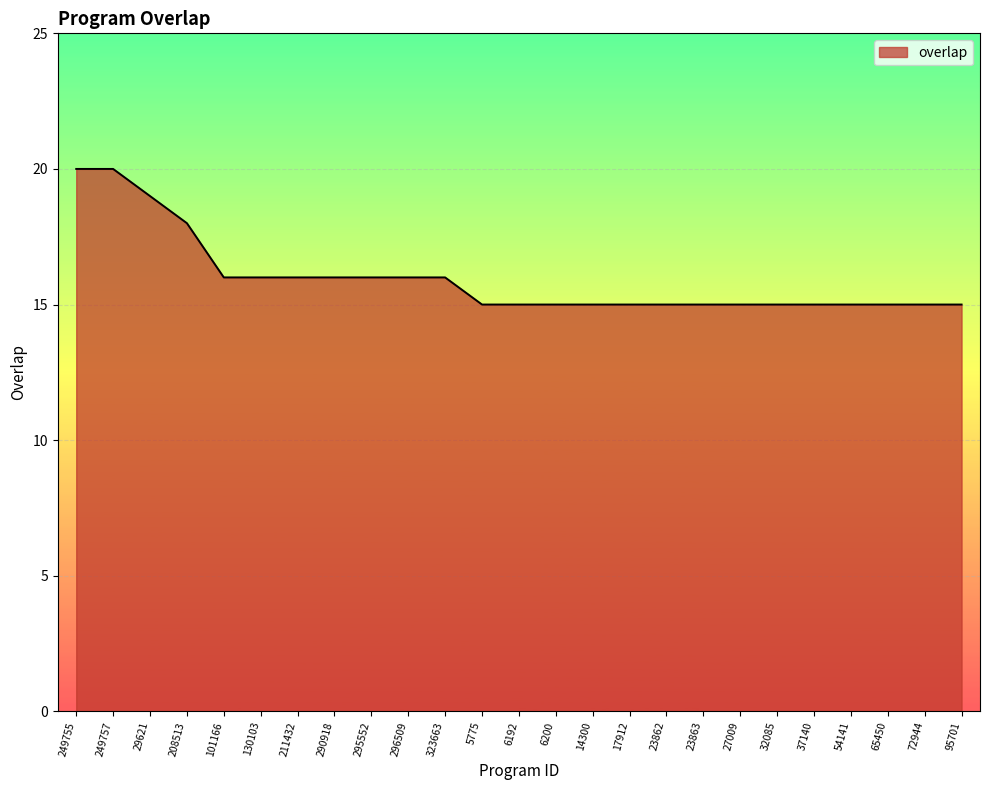

How many lines are shown in the chart?

1